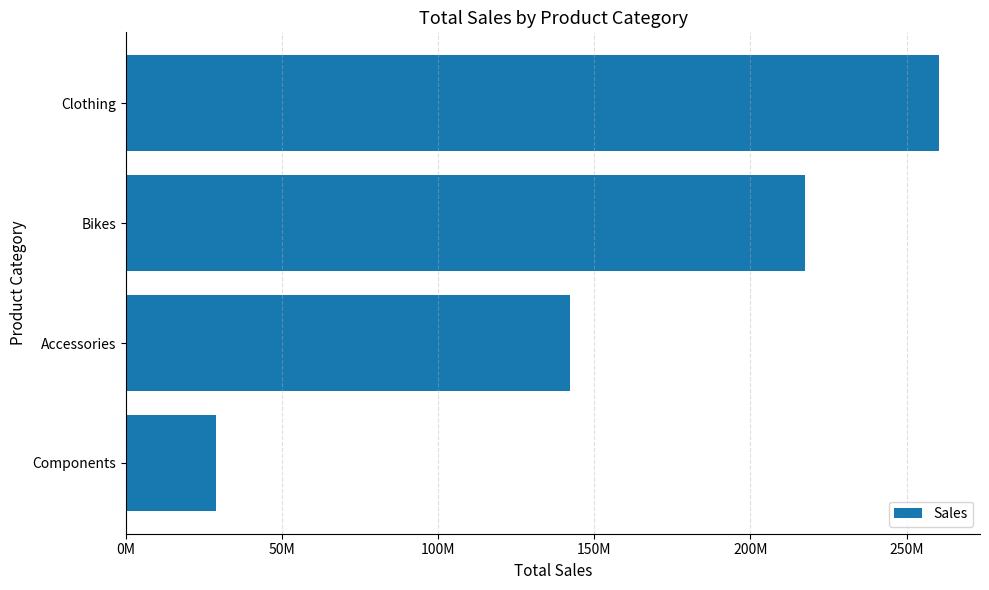

Does the chart contain any negative values?

No